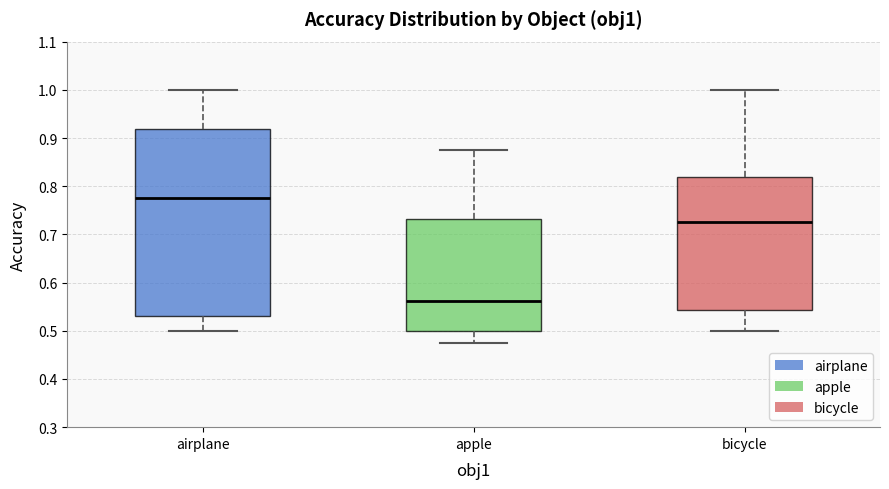

Comparing the boxes themselves (not the whiskers), which one is the tallest?

airplane